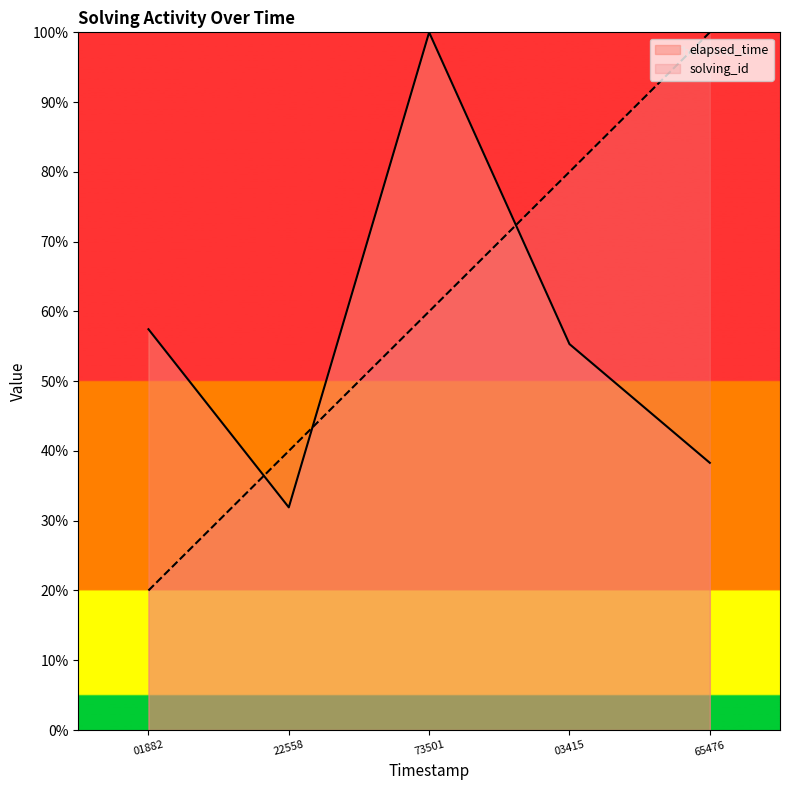

Count the number of categories in the chart.

5